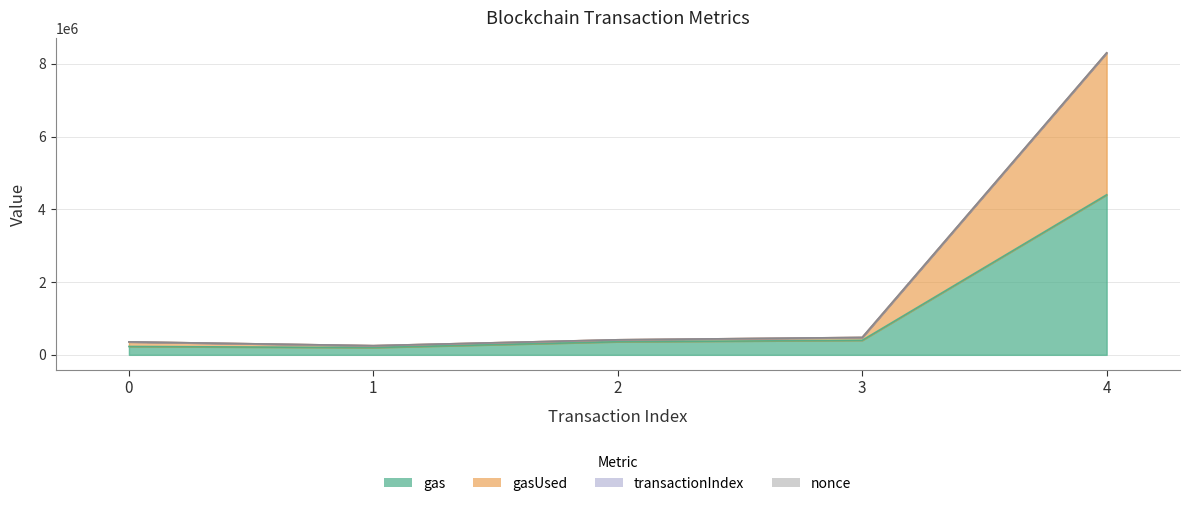

True or false: gas has a value of 5746492 at 4.

False